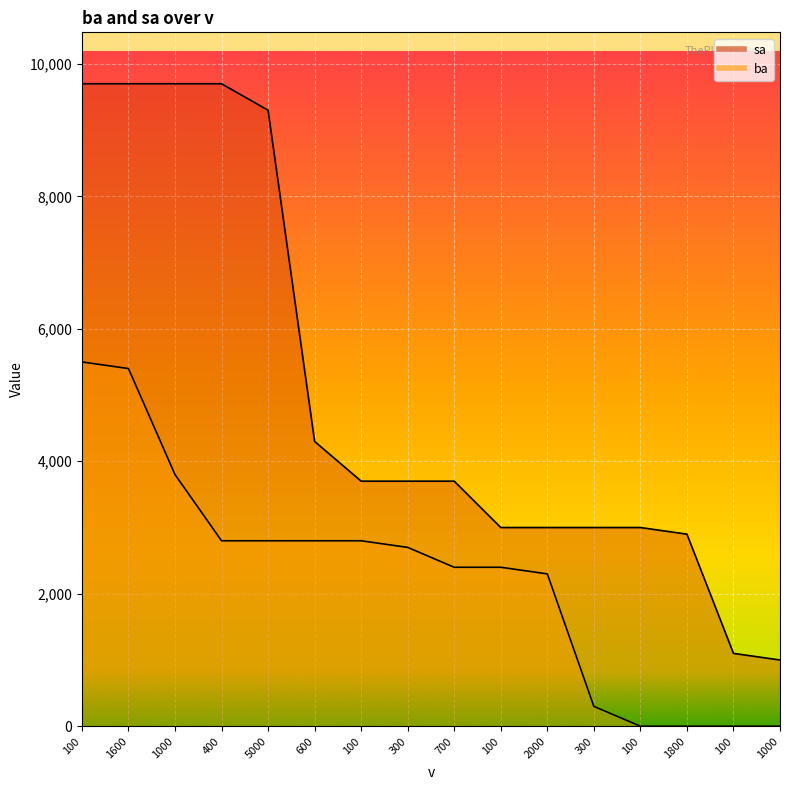

Count the number of categories in the chart.

16